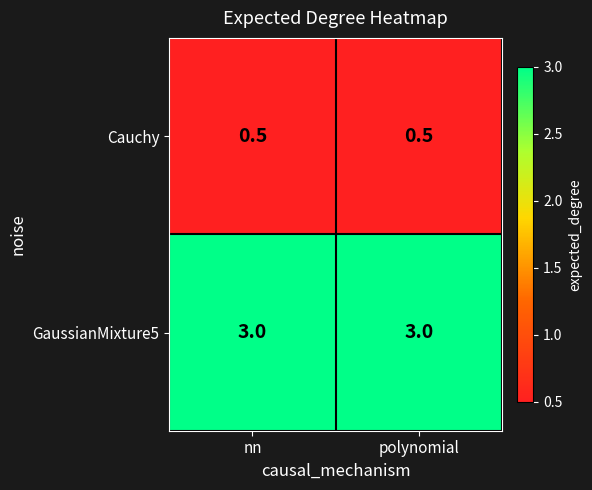

Reading right to left, transcribe all the data shown in this chart.

Cauchy: polynomial=0.5	nn=0.5
GaussianMixture5: polynomial=3.0	nn=3.0